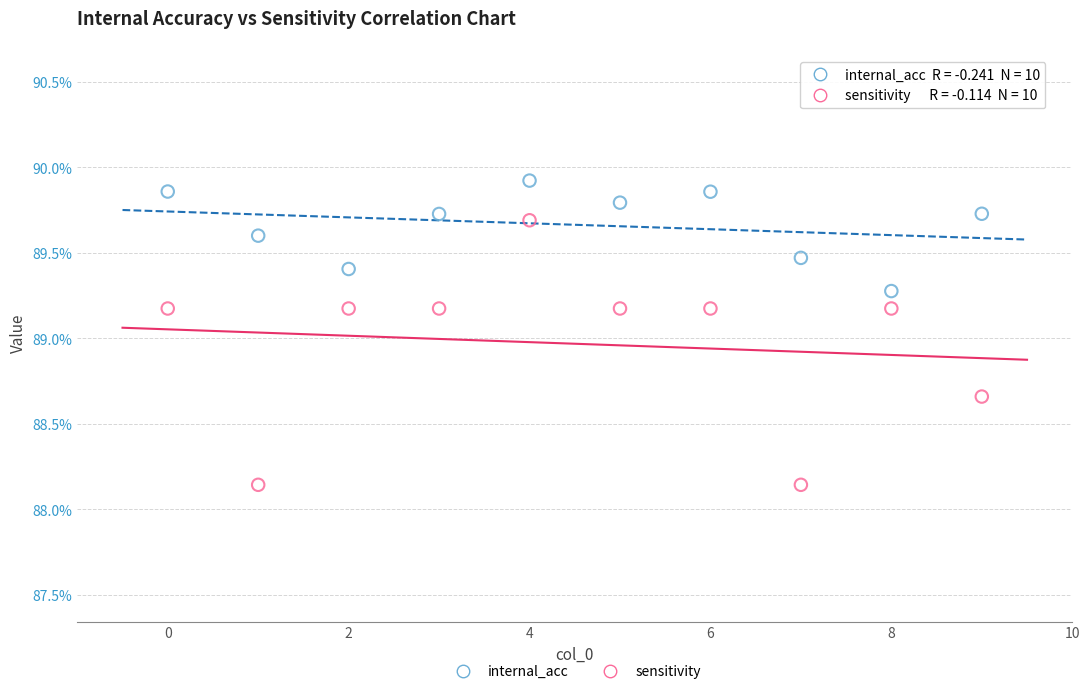

Which series contains the highest Y value?

internal_acc